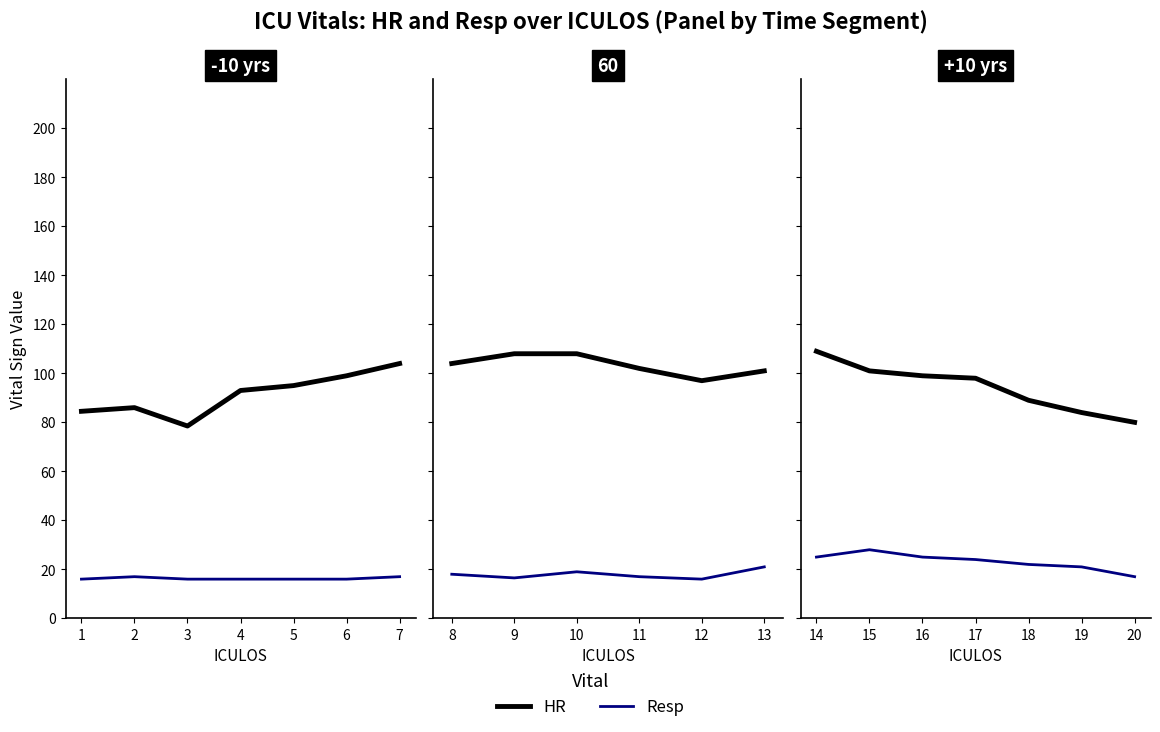

True or false: Resp and HR cross at least once.

False